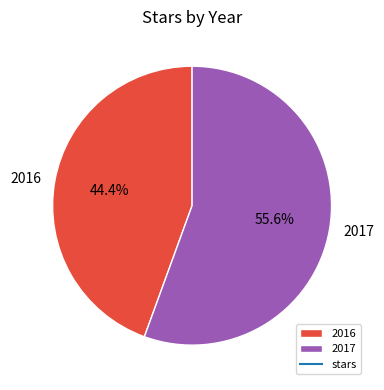

How many segments does this pie chart have?

2